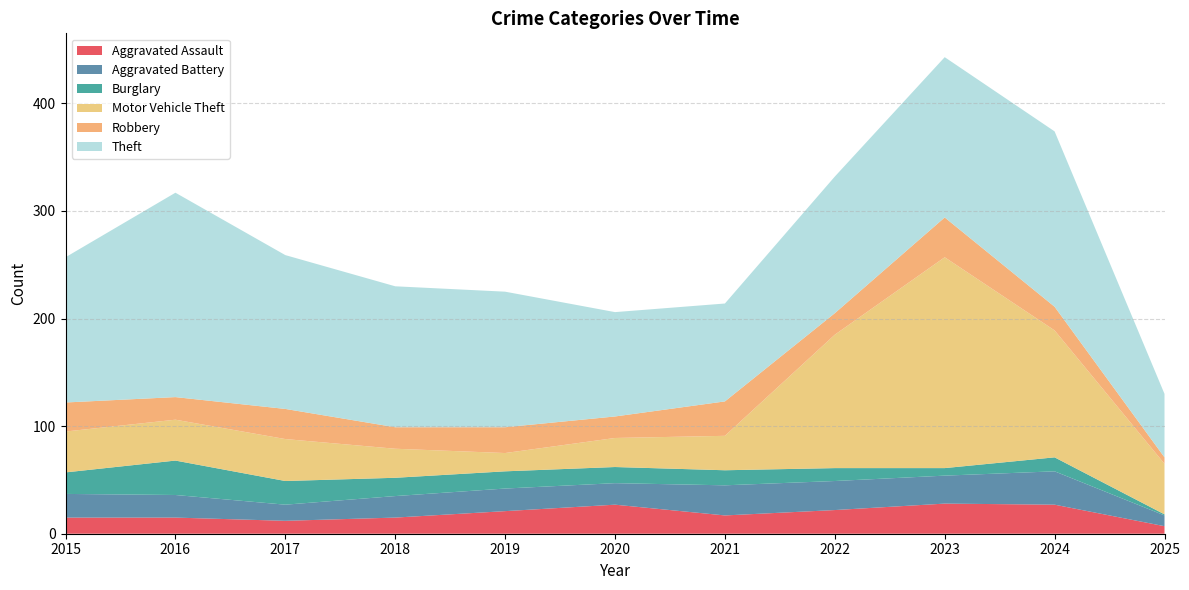

Reading right to left, extract all data points from this chart.

Aggravated Assault: 7	27	28	22	17	27	21	15	12	15	15
Aggravated Battery: 10	31	26	27	28	20	21	20	15	21	22
Burglary: 1	13	7	12	14	15	16	17	22	32	20
Motor Vehicle Theft: 47	118	196	124	32	27	17	27	39	38	38
Robbery: 6	22	37	20	32	20	24	20	28	21	27
Theft: 59	163	149	127	91	97	126	131	143	190	135